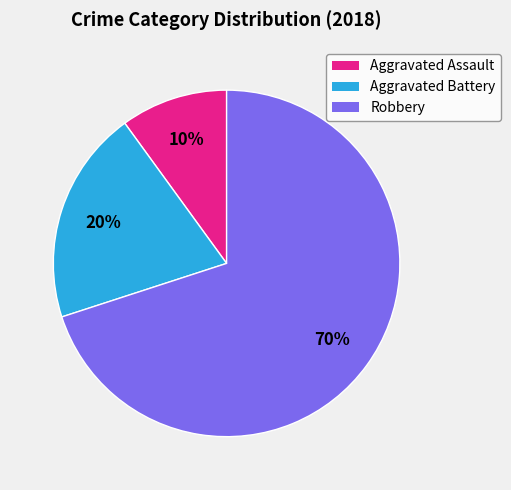

Combined, do Aggravated Battery and Robbery account for over 50%?

Yes